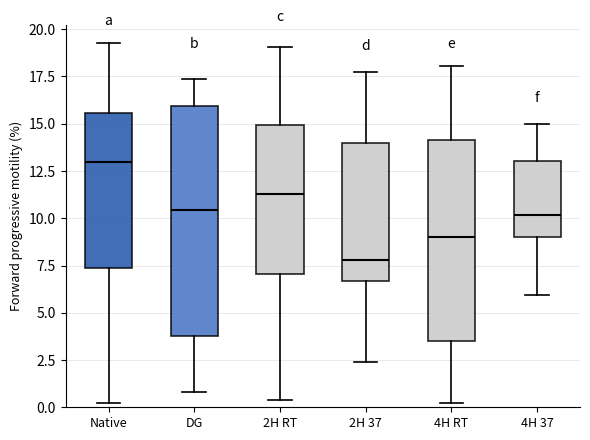

Reading left to right, read every box against the y-axis: the position of its median line, the range the box covers, and the ends of its whiskers. The values are not printed on the chart, so give them approximately, as read against the axis.

Native: median 13.0, box 7.5 to 15.5, whiskers 0.5 to 19.5
DG: median 10.5, box 4.0 to 16.0, whiskers 1.0 to 17.5
2H RT: median 11.5, box 7.0 to 15.0, whiskers 0.5 to 19.0
2H 37: median 8.0, box 6.5 to 14.0, whiskers 2.5 to 17.5
4H RT: median 9.0, box 3.5 to 14.0, whiskers 0.0 to 18.0
4H 37: median 10.0, box 9.0 to 13.0, whiskers 6.0 to 15.0